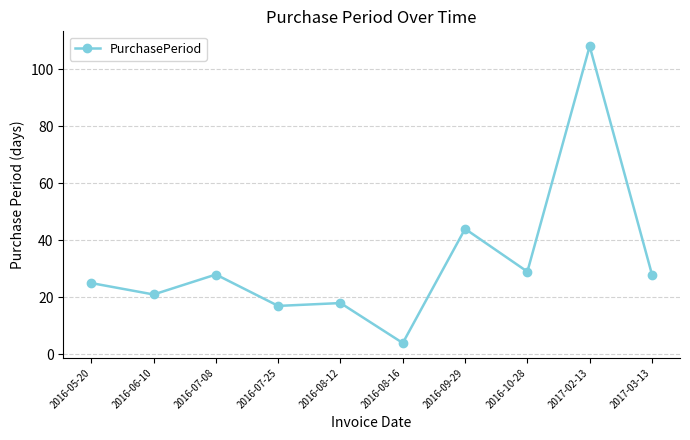

What is the label of the 10th point from the left?

2017-03-13